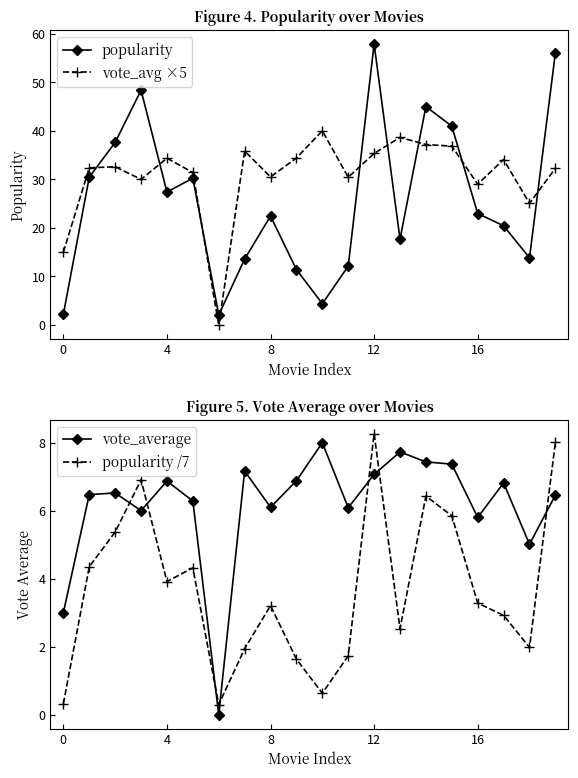

True or false: popularity has more than 1 points higher than both neighbors.

True